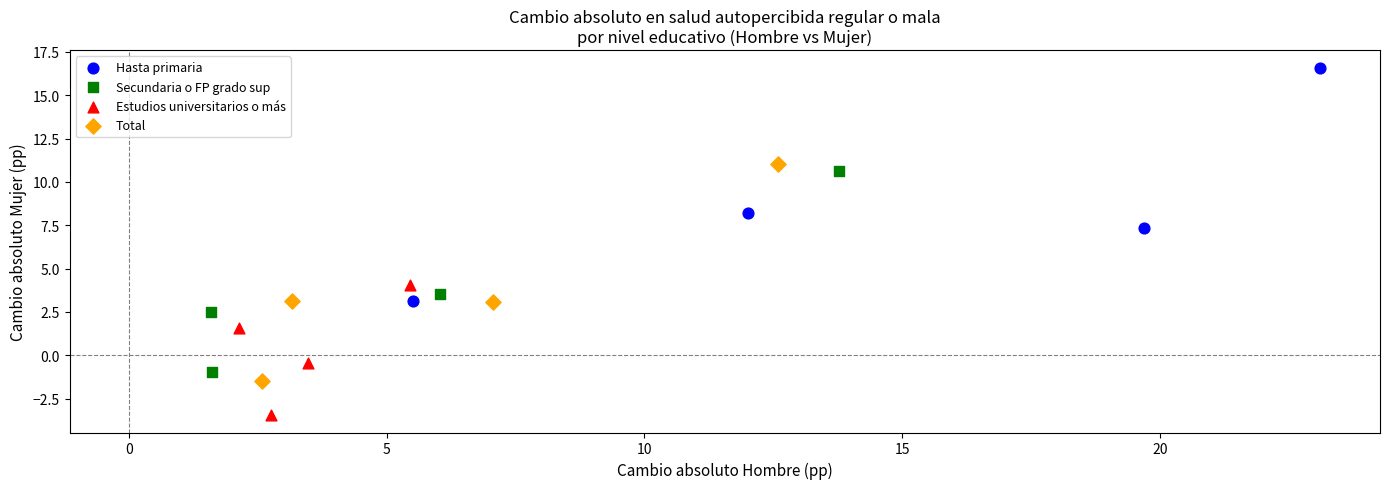

Which series reaches the minimum Y coordinate?

Estudios universitarios o más